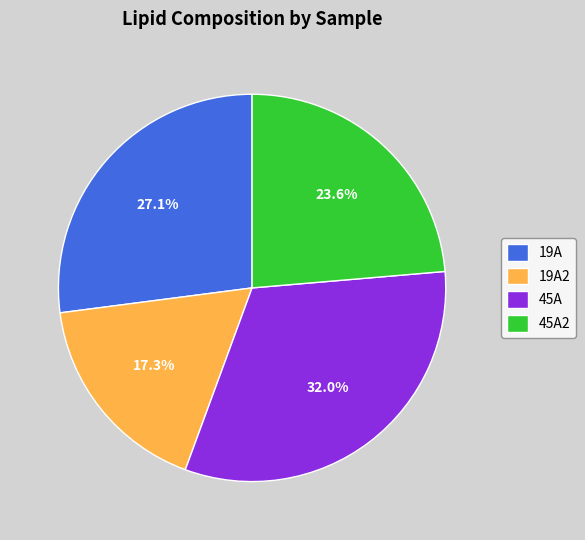

Between 19A2 and 19A, which is larger?

19A